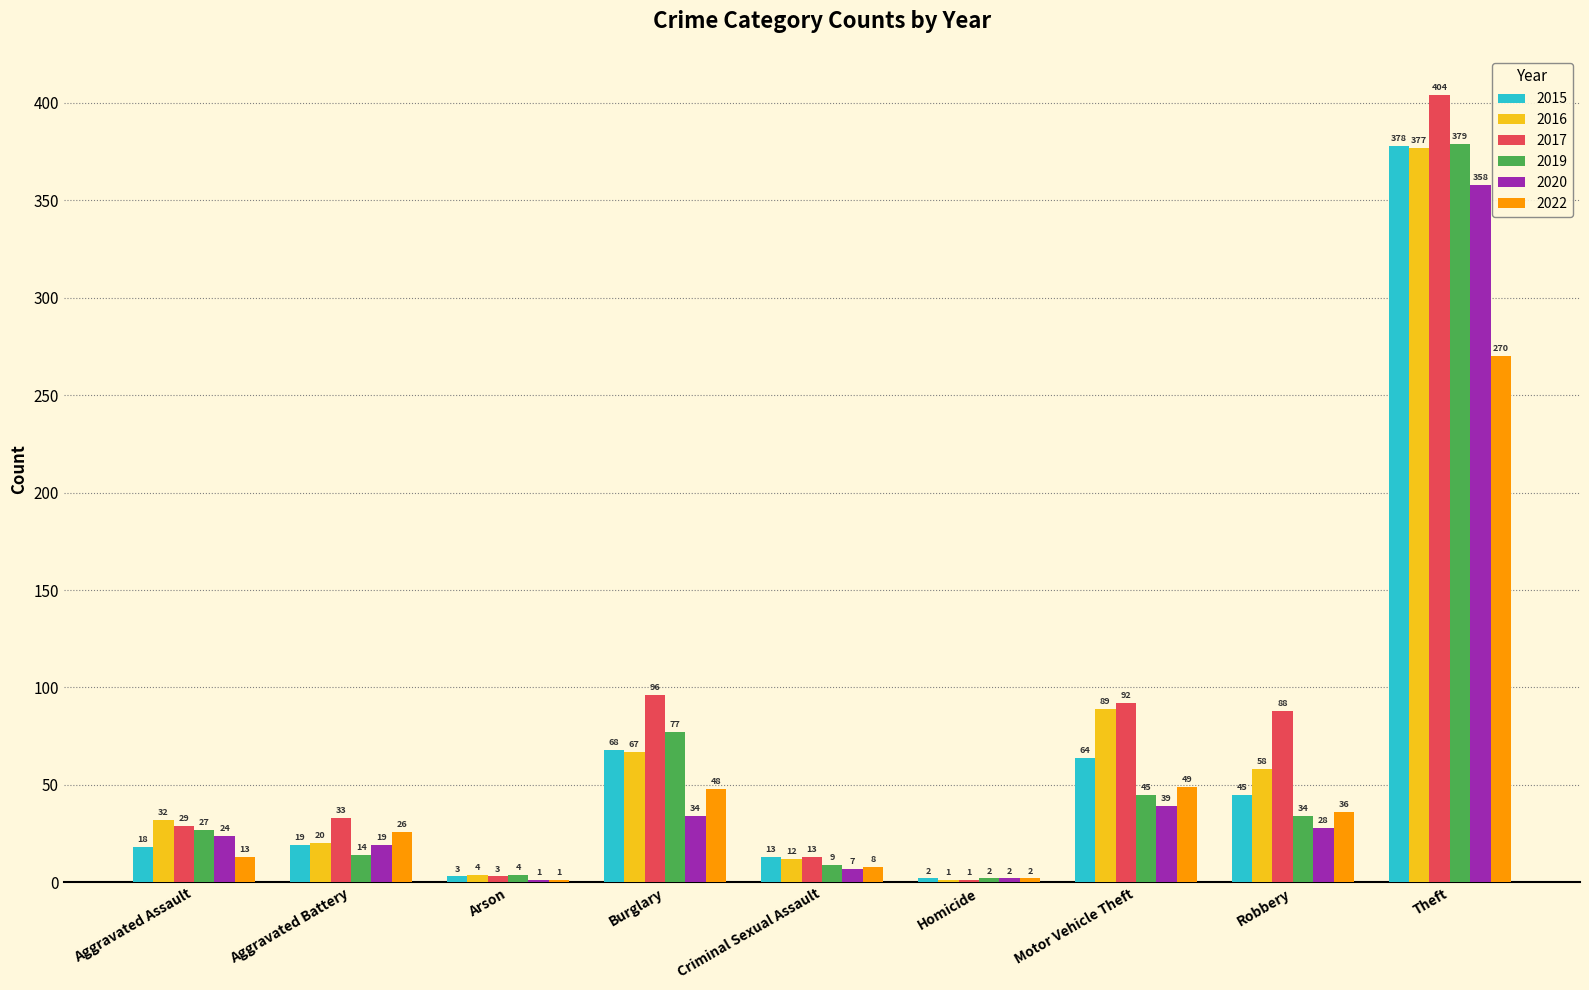

The value of 2019 at Theft is 676. True or false?

False